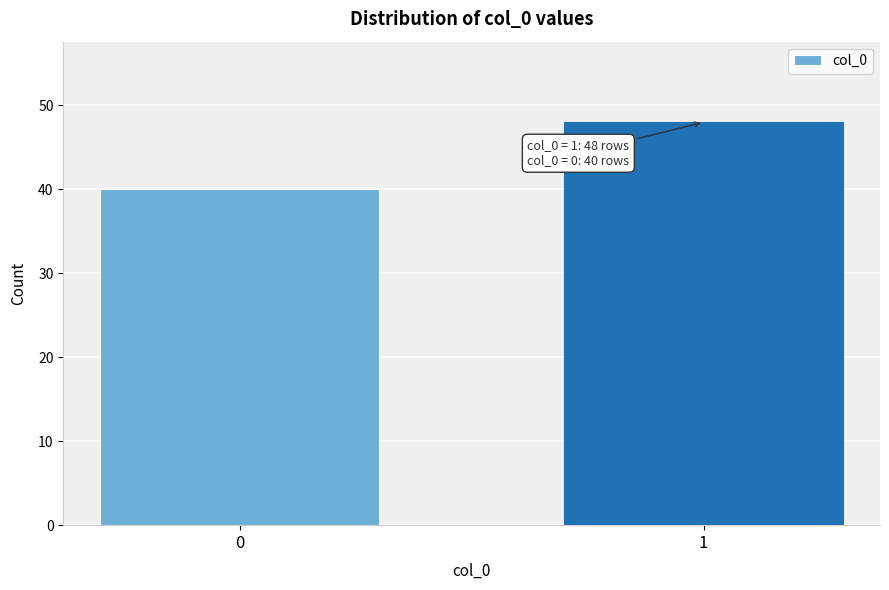

Reading left to right, what are all the values shown in this chart?

0=40	1=48